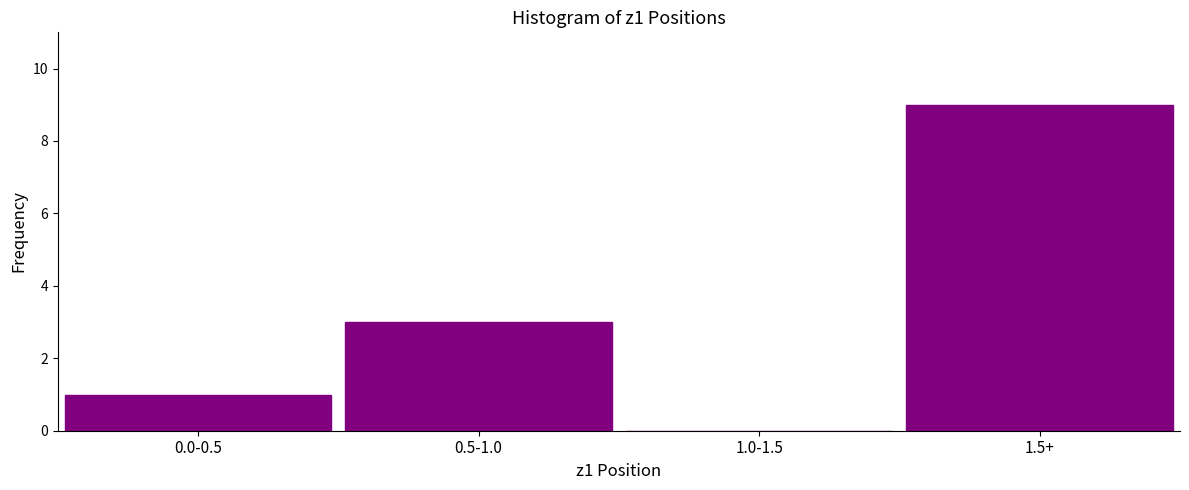

Reading right to left, extract all data points from this chart.

1.5+=9	1.0-1.5=0	0.5-1.0=3	0.0-0.5=1